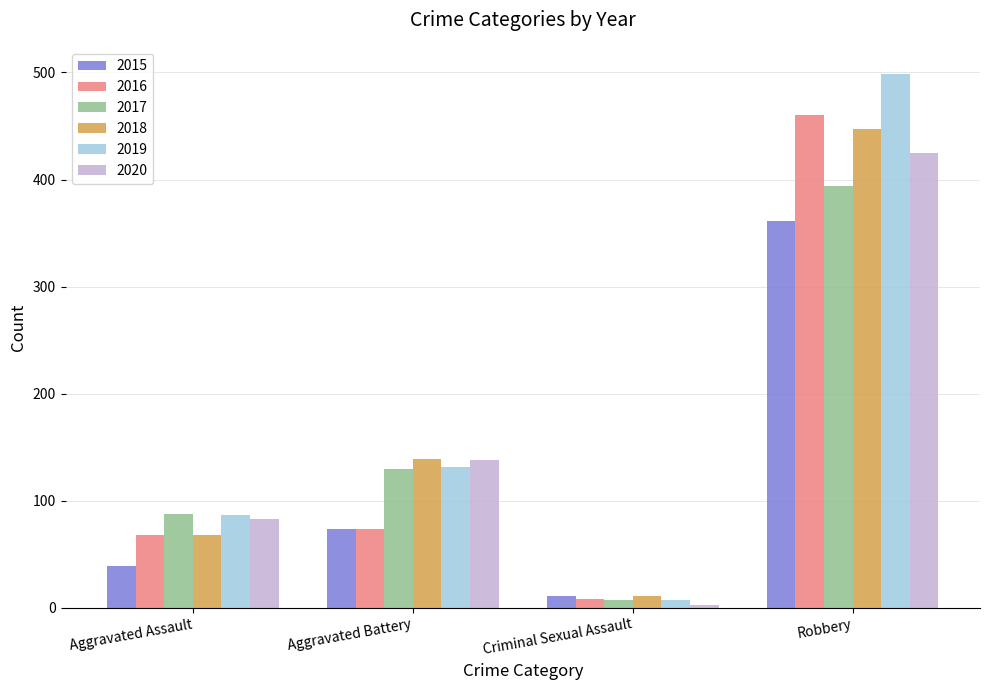

Does the chart contain stacked bars?

No